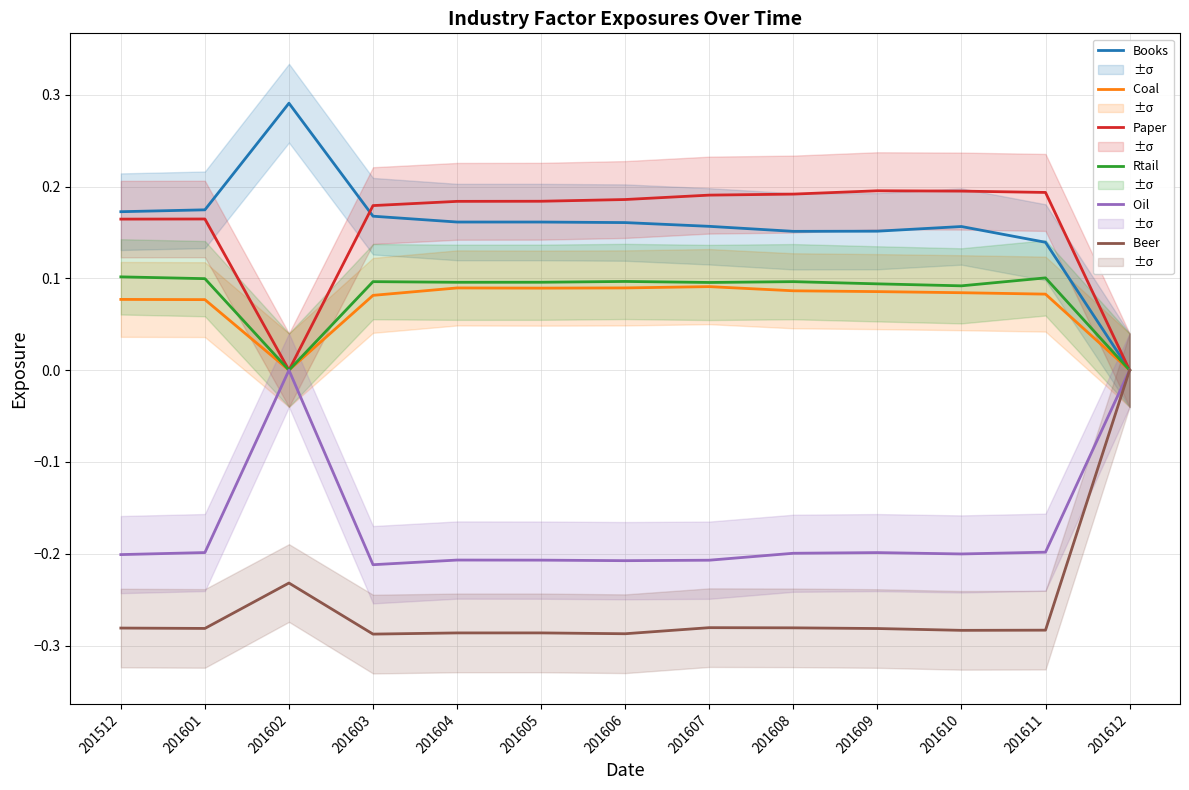

Is this an area chart (filled region under the line)?

No